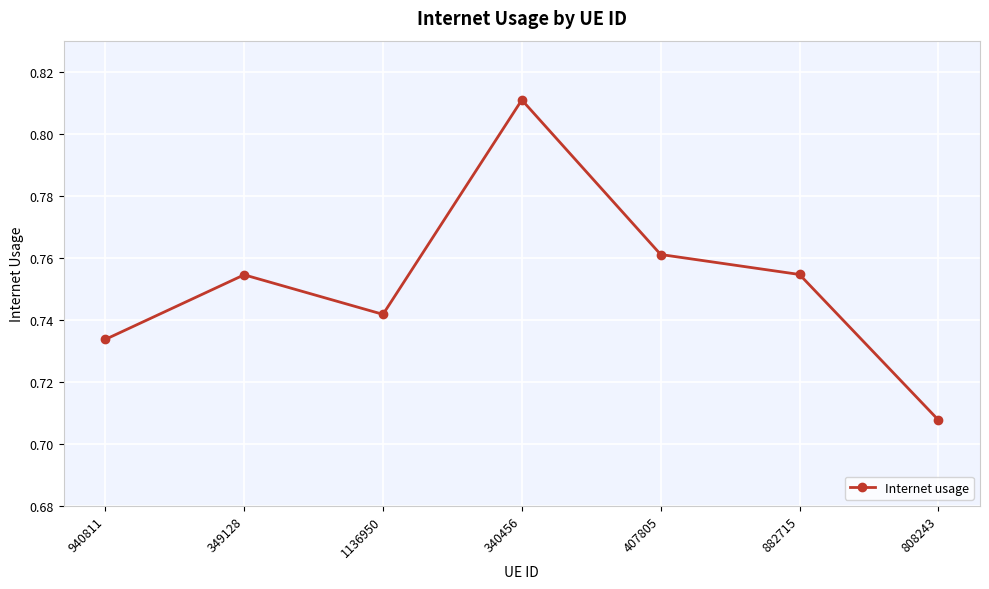

The chart shows a value of 1.0 at 1136950. True or false?

False